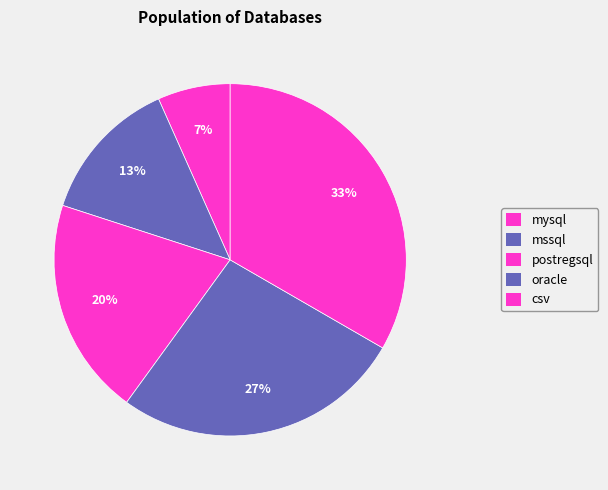

Is postregsql the majority of the pie?

No